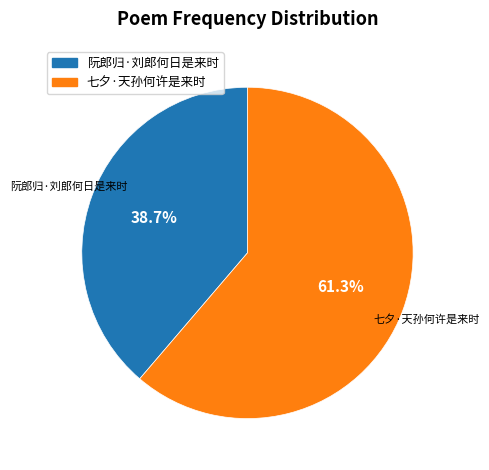

Which slice is the smallest?

阮郎归·刘郎何日是来时